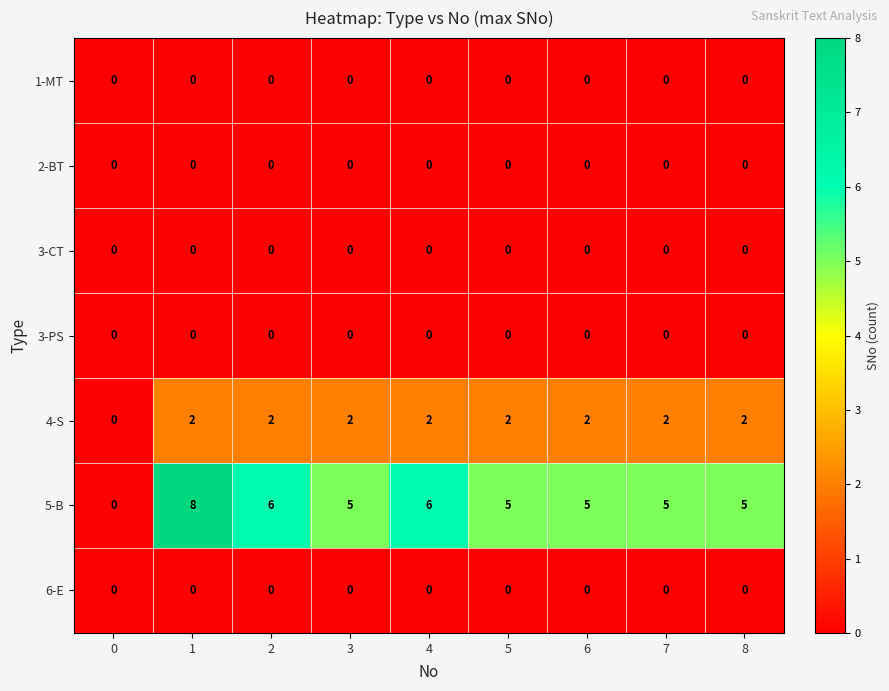

What is the difference between the highest and lowest values at 8?

5